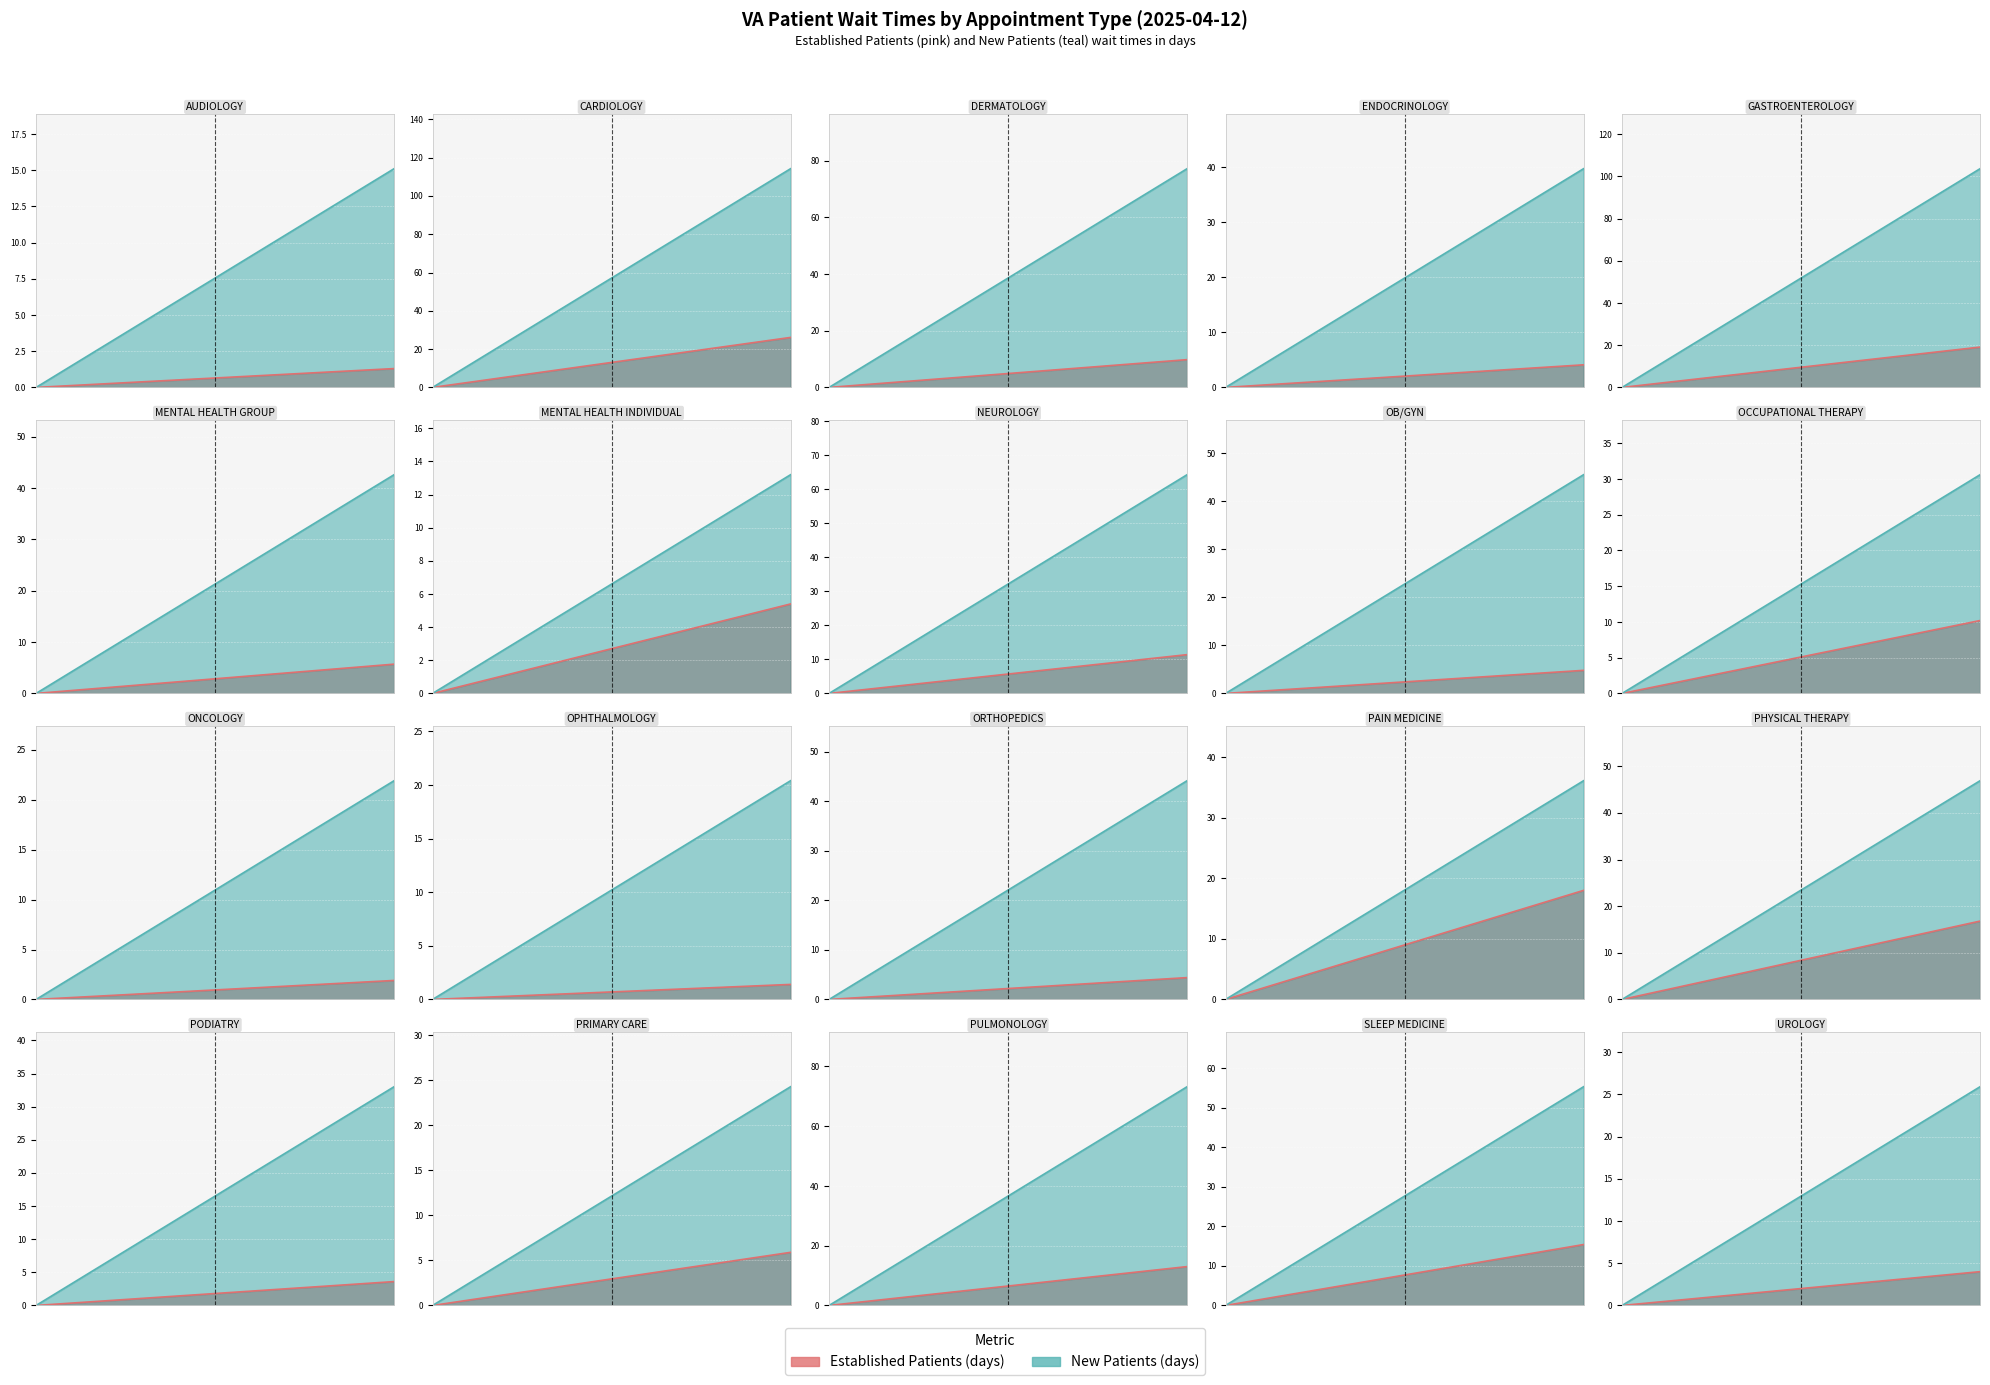

Which series has the largest total across all categories?

NewPatients